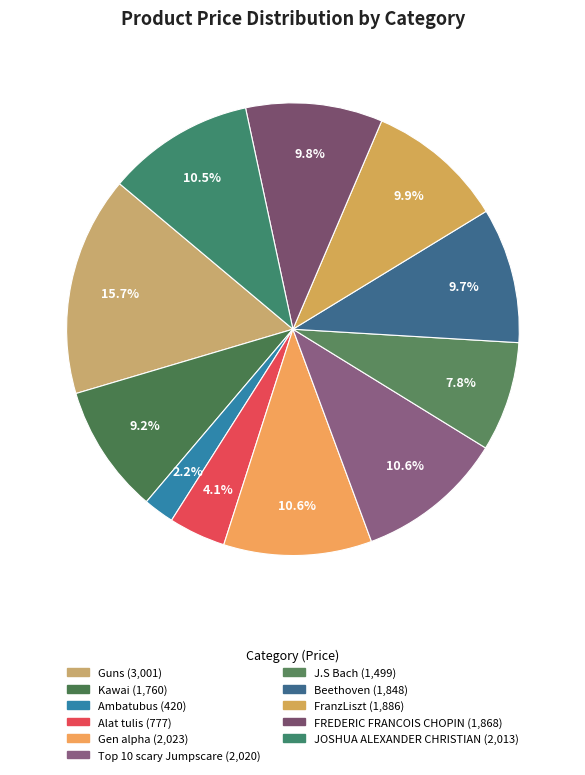

How many slices are in this pie chart?

11